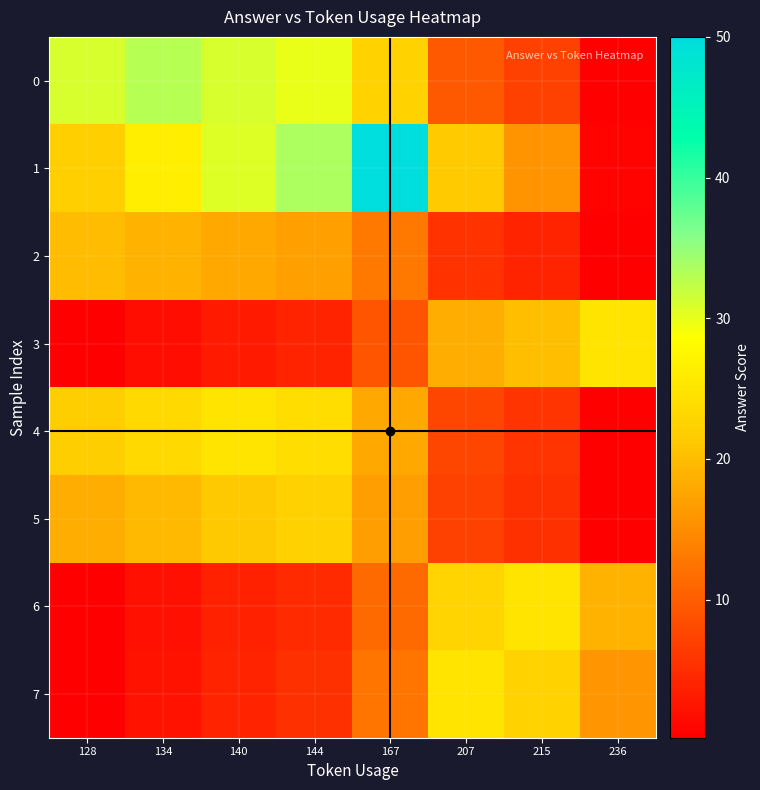

Reading right to left, what are all the values shown in this chart?

0: 236=0.3	215=7.0	207=9.6	167=22.4	144=29.8	140=31.1	134=33.0	128=31.1
1: 236=0.7	215=15.7	207=21.4	167=50.0	144=33.6	140=30.7	134=26.4	128=22.1
2: 236=0.2	215=4.0	207=5.5	167=12.8	144=17.1	140=17.8	134=18.9	128=20.0
3: 236=25.0	215=20.2	207=18.3	167=9.2	144=3.9	140=3.0	134=1.6	128=0.2
4: 236=0.3	215=5.7	207=7.7	167=18.0	144=24.0	140=25.0	134=23.5	128=21.9
5: 236=0.2	215=5.3	207=7.2	167=16.7	144=22.2	140=21.3	134=19.8	128=18.4
6: 236=19.0	215=25.0	207=22.7	167=11.4	144=4.8	140=3.7	134=2.0	128=0.3
7: 236=15.9	215=22.5	207=25.0	167=12.5	144=5.3	140=4.1	134=2.2	128=0.3